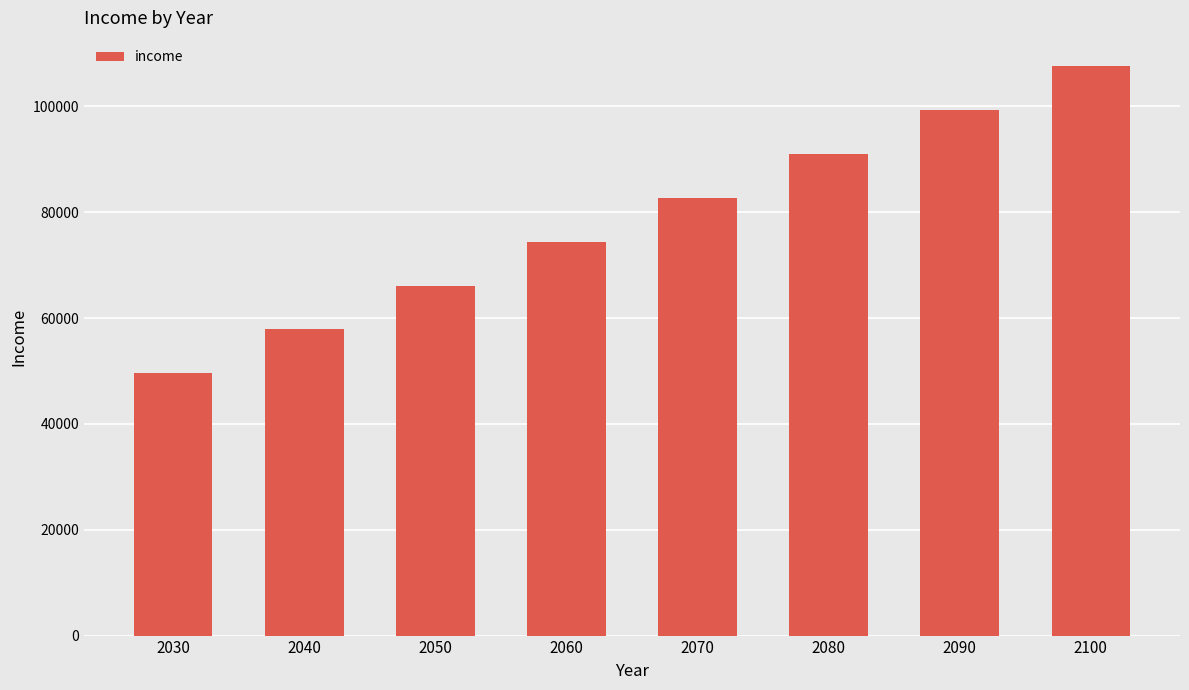

How many values are below 82711?

4